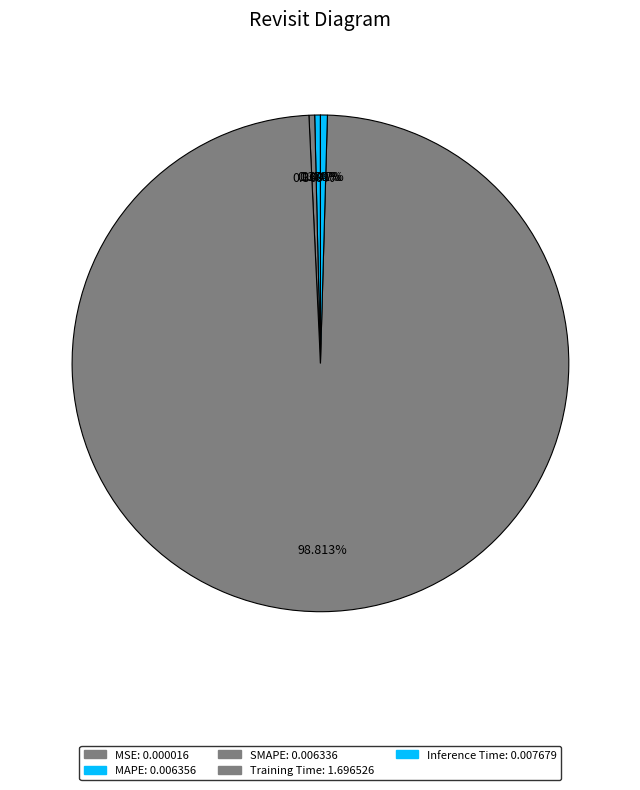

Between MSE and SMAPE, which is larger?

SMAPE